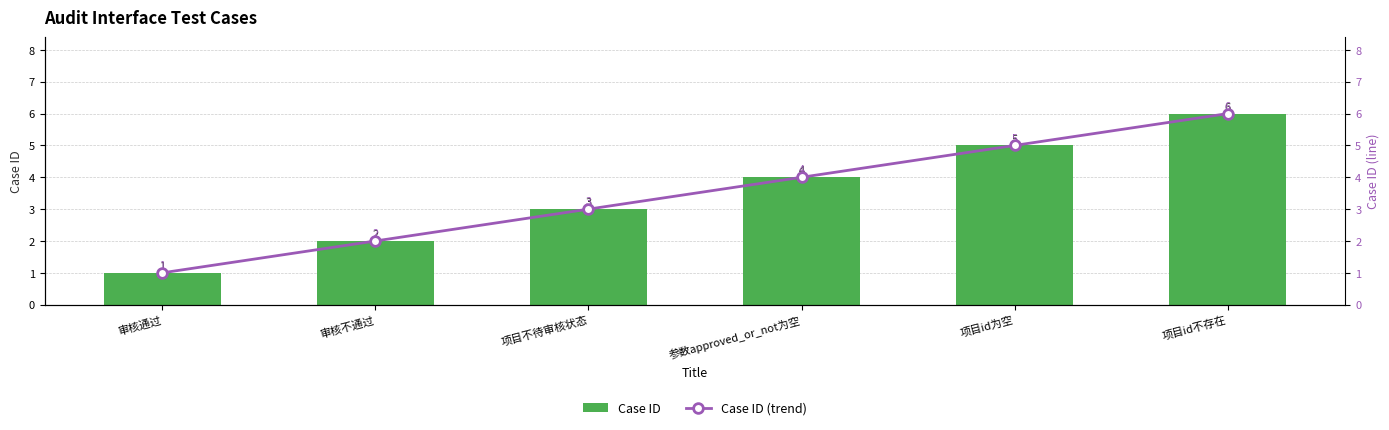

At 参数approved_or_not为空, list the series in order from largest to smallest.

Case ID, Case ID (trend)